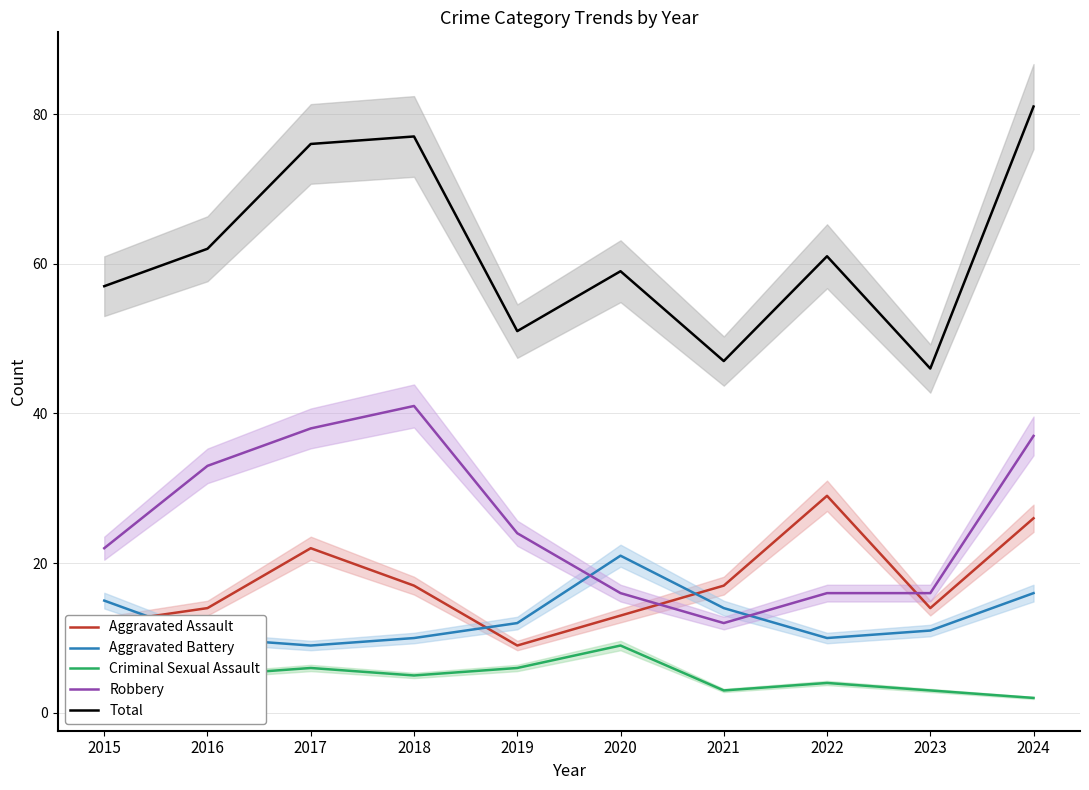

True or false: Aggravated Battery has more than 2 points higher than both neighbors.

False